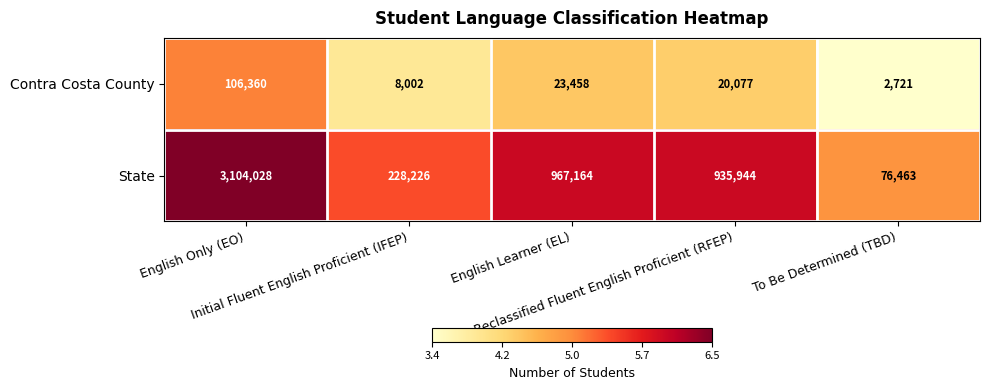

What is the maximum value shown in the chart?

3104028